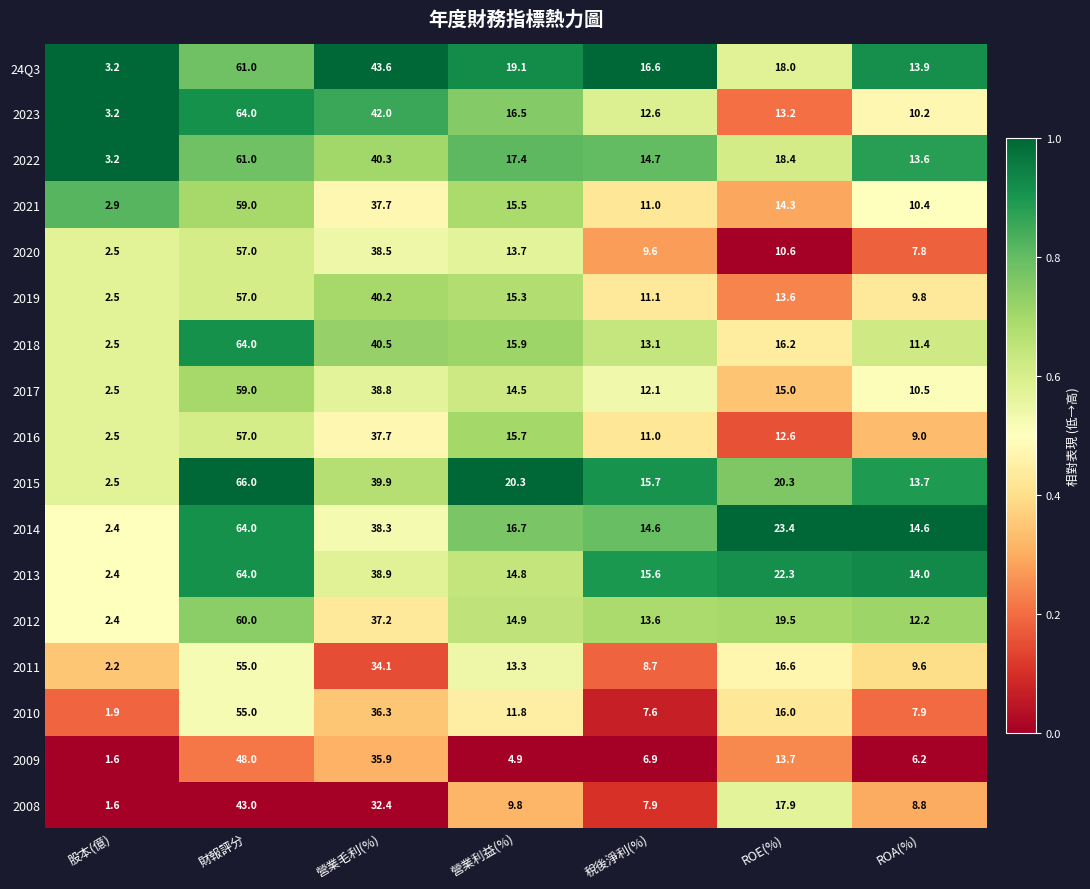

True or false: 2011 has a value of 74.1 at 財報評分.

False